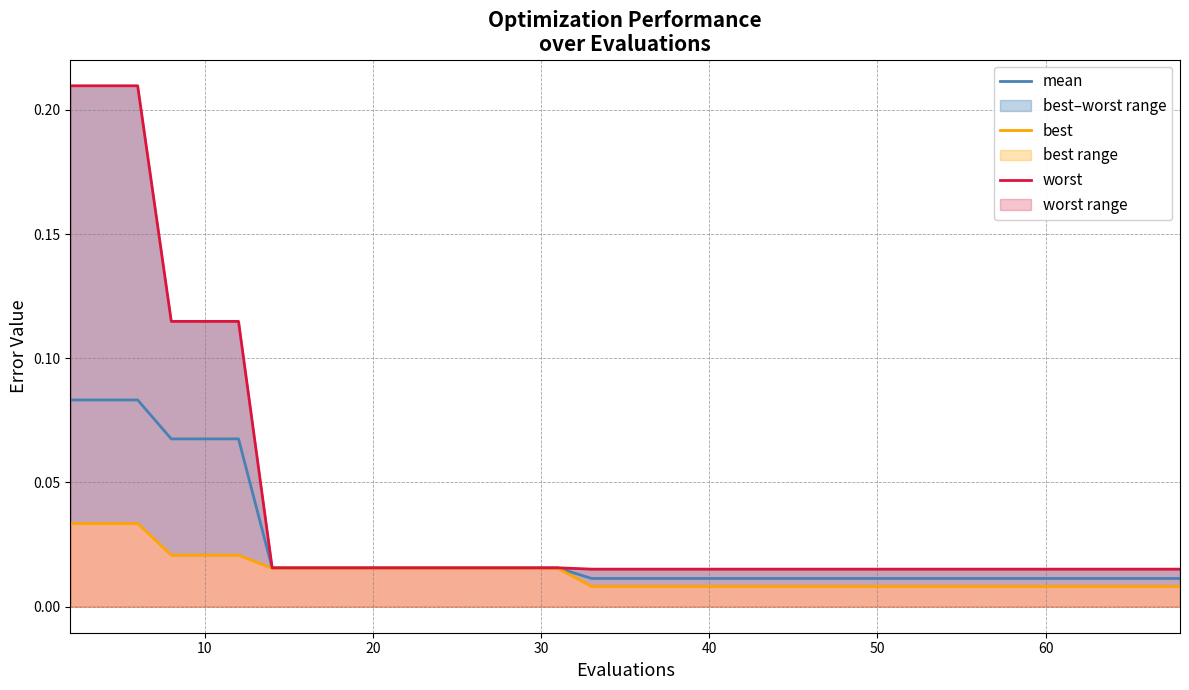

Reading left to right, extract all data points from this chart.

mean: 0.1	0.1	0.1	0.1	0.1	0.1	0.0	0.0	0.0	0.0	0.0	0.0	0.0	0.0	0.0	0.0	0.0	0.0	0.0	0.0	0.0	0.0	0.0	0.0	0.0	0.0	0.0	0.0	0.0	0.0	0.0	0.0	0.0	0.0	0.0	0.0	0.0	0.0	0.0	0.0
best: 0.0	0.0	0.0	0.0	0.0	0.0	0.0	0.0	0.0	0.0	0.0	0.0	0.0	0.0	0.0	0.0	0.0	0.0	0.0	0.0	0.0	0.0	0.0	0.0	0.0	0.0	0.0	0.0	0.0	0.0	0.0	0.0	0.0	0.0	0.0	0.0	0.0	0.0	0.0	0.0
worst: 0.2	0.2	0.2	0.1	0.1	0.1	0.0	0.0	0.0	0.0	0.0	0.0	0.0	0.0	0.0	0.0	0.0	0.0	0.0	0.0	0.0	0.0	0.0	0.0	0.0	0.0	0.0	0.0	0.0	0.0	0.0	0.0	0.0	0.0	0.0	0.0	0.0	0.0	0.0	0.0